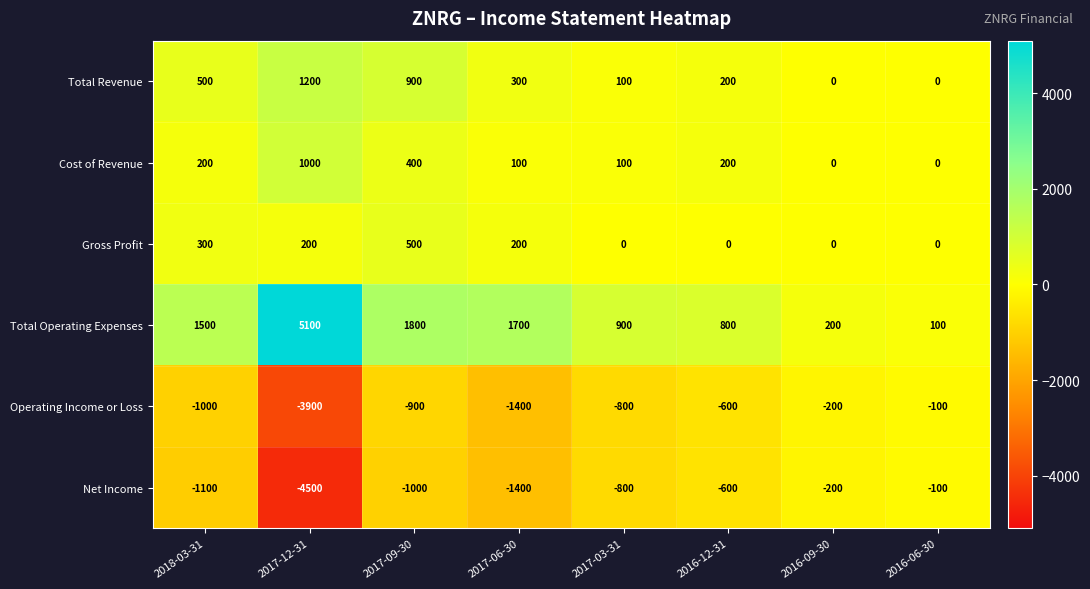

How many distinct data groups are displayed?

6